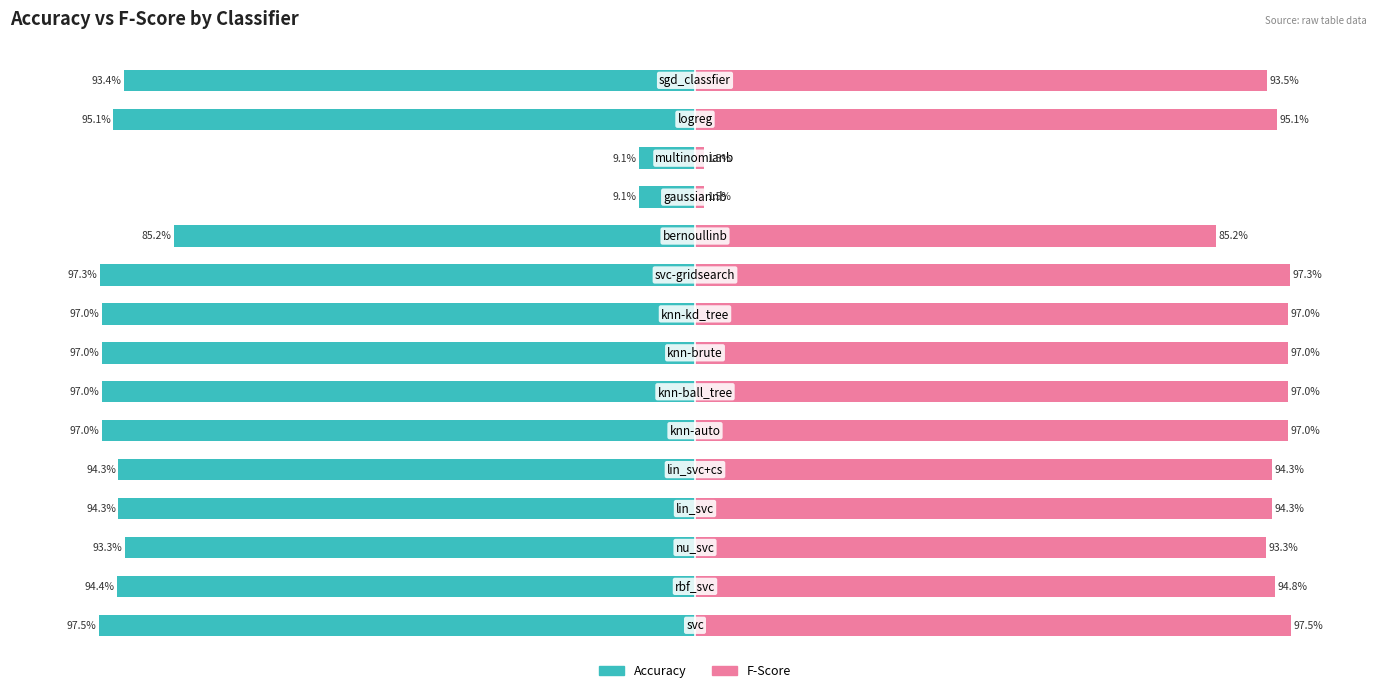

Reading left to right, what are all the values shown in this chart?

accuracy: -1.0	-0.9	-0.9	-0.9	-0.9	-1.0	-1.0	-1.0	-1.0	-1.0	-0.9	-0.1	-0.1	-1.0	-0.9
fscore: 1.0	0.9	0.9	0.9	0.9	1.0	1.0	1.0	1.0	1.0	0.9	0.0	0.0	1.0	0.9